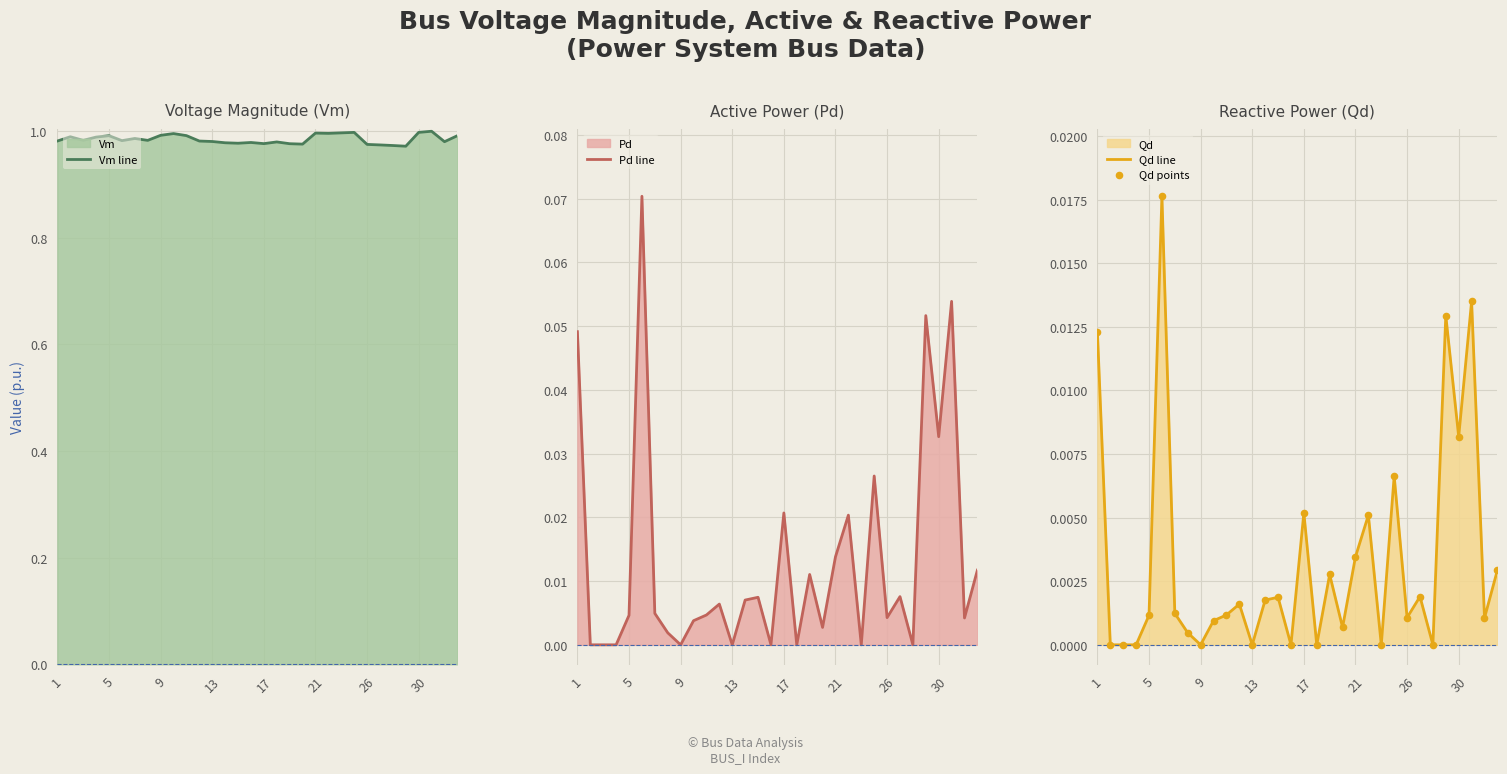

What is the total value across all series at 9?

1.0